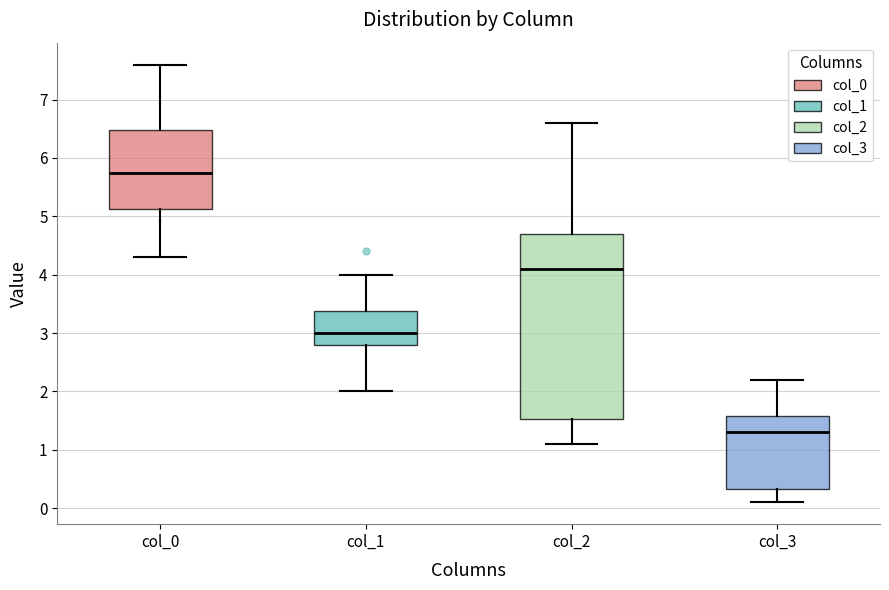

Reading left to right, read every box against the y-axis: the position of its median line, the range the box covers, and the ends of its whiskers. The values are not printed on the chart, so give them approximately, as read against the axis.

col_0: median 5.8, box 5.1 to 6.5, whiskers 4.3 to 7.6
col_1: median 3.0, box 2.8 to 3.4, whiskers 2.0 to 4.0
col_2: median 4.1, box 1.5 to 4.7, whiskers 1.1 to 6.6
col_3: median 1.3, box 0.3 to 1.6, whiskers 0.1 to 2.2